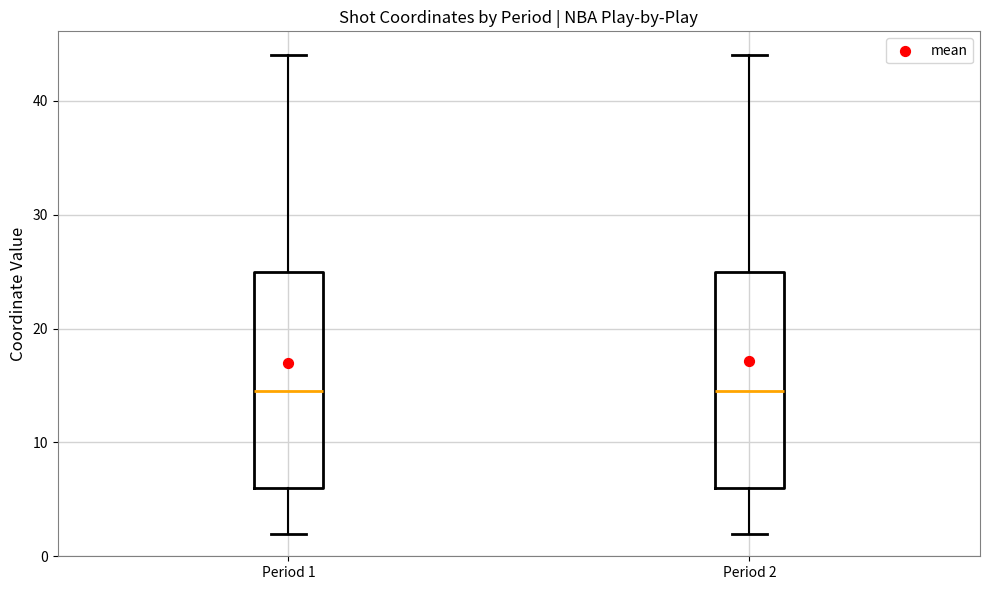

Reading left to right, transcribe this box plot: for each box, give where its median line is, the range the box spans, and where its two whiskers end, as read against the y-axis. The values are not printed on the chart, so give them approximately, as read against the axis.

Period 1: median 15, box 6 to 25, whiskers 2 to 44
Period 2: median 15, box 6 to 25, whiskers 2 to 44